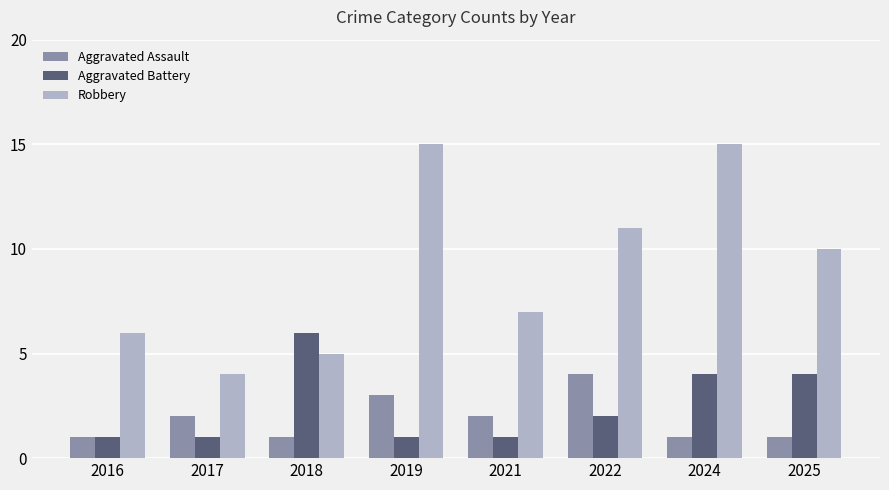

Reading left to right, transcribe all the data shown in this chart.

Aggravated Assault: 2016=1	2017=2	2018=1	2019=3	2021=2	2022=4	2024=1	2025=1
Aggravated Battery: 2016=1	2017=1	2018=6	2019=1	2021=1	2022=2	2024=4	2025=4
Robbery: 2016=6	2017=4	2018=5	2019=15	2021=7	2022=11	2024=15	2025=10